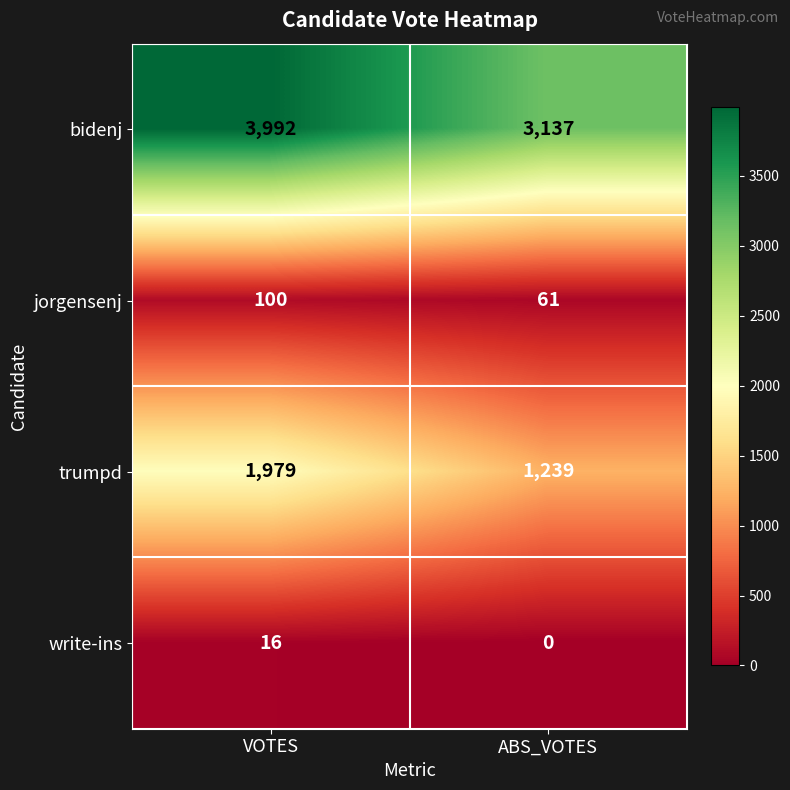

Reading left to right, list all the values displayed in this chart.

bidenj: 3992	3137
jorgensenj: 100	61
trumpd: 1979	1239
write-ins: 16	0